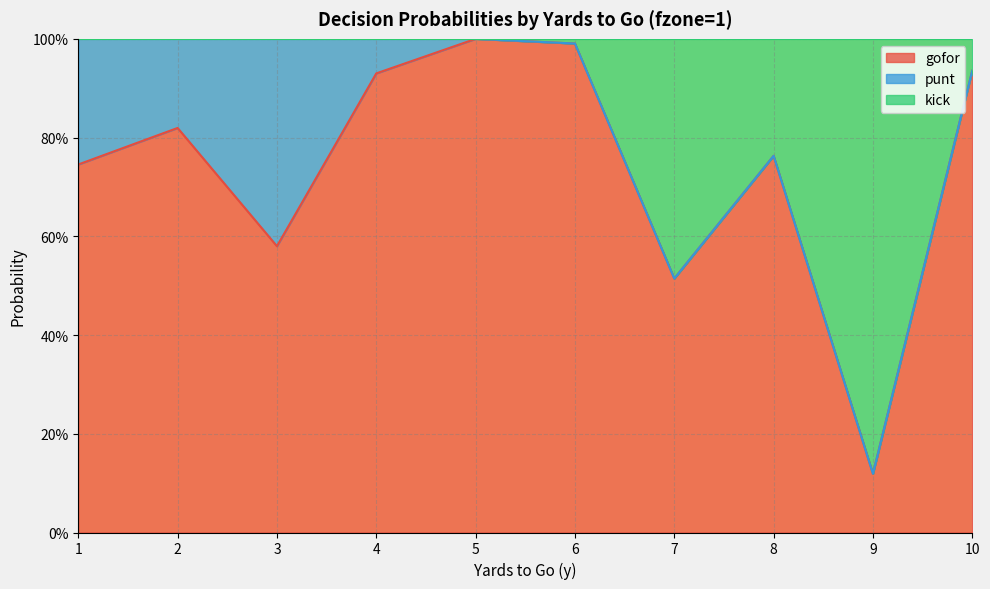

Where is gofor nearest to the value 0?

9